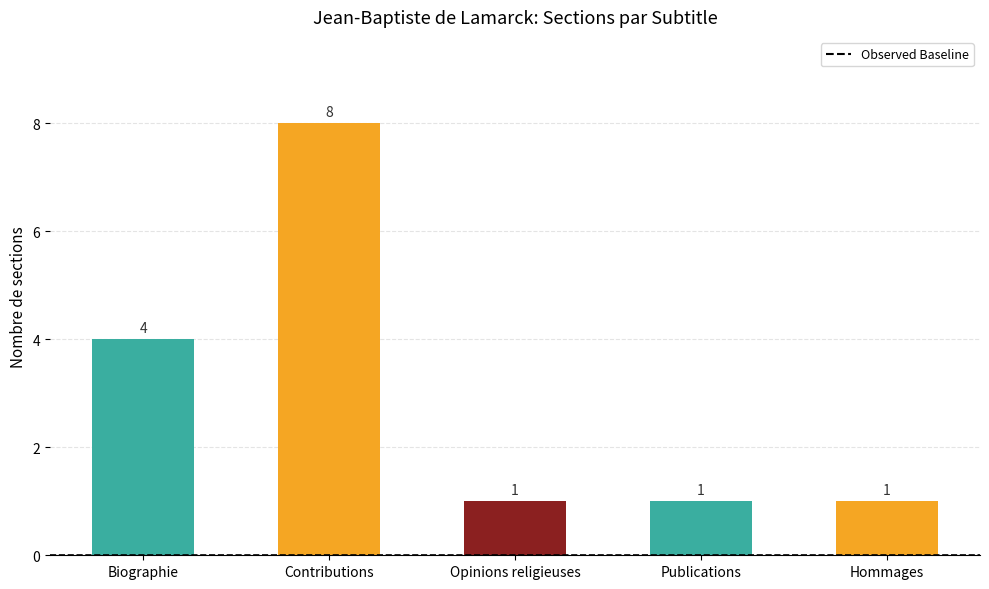

Are the bars horizontal?

No